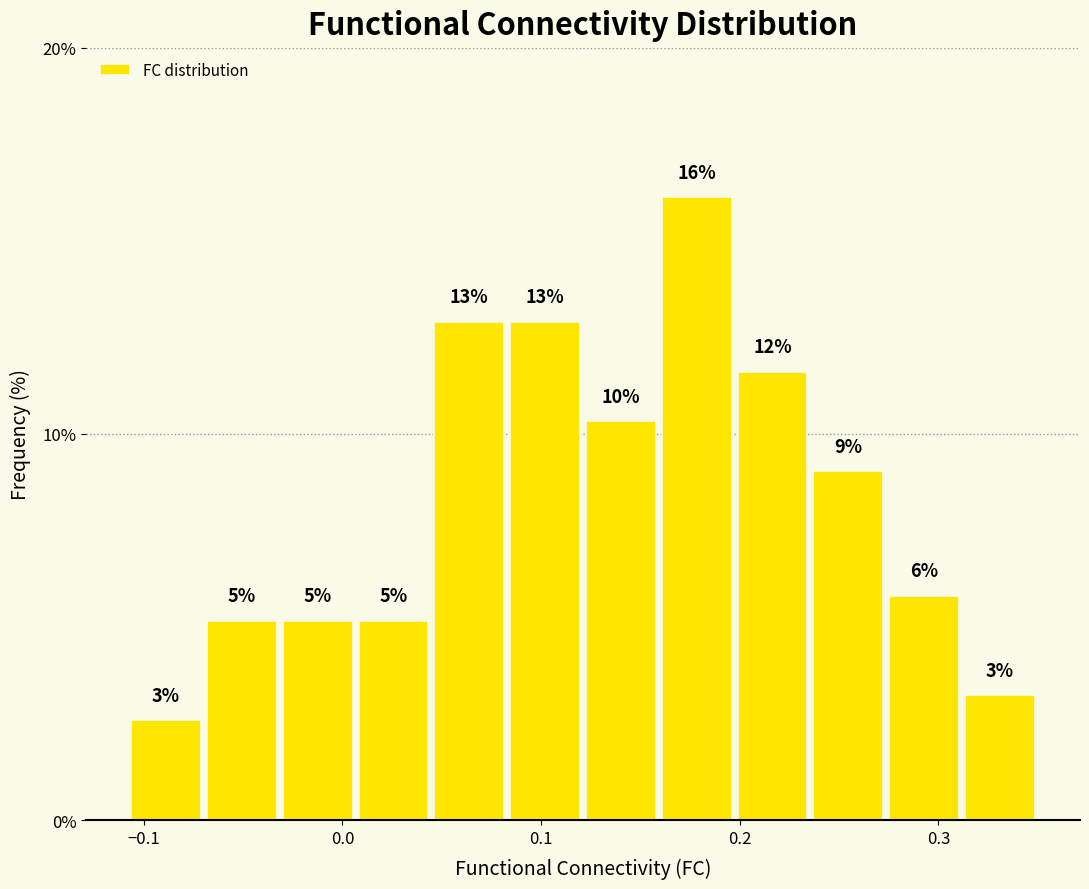

Read against the x-axis, roughly where is the centre of the tallest bar?

0.18